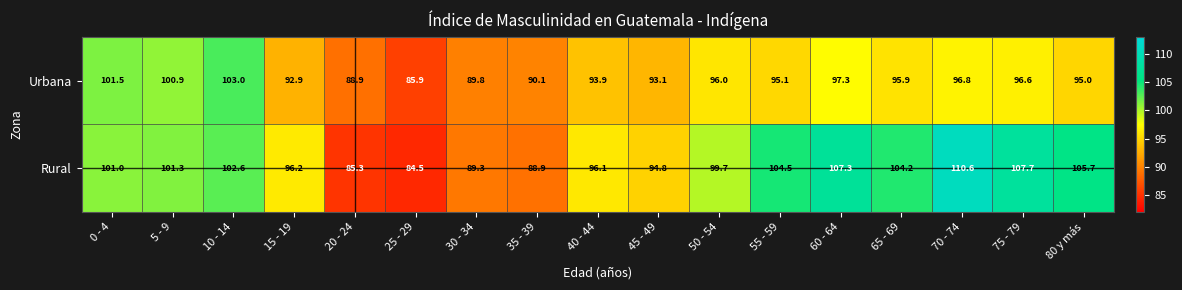

True or false: Rural has a value of 35.5 at 50 - 54.

False